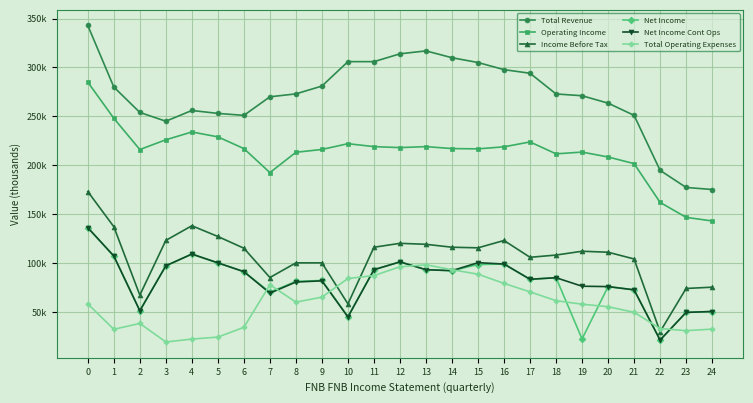

Does the chart have visible grid lines?

Yes